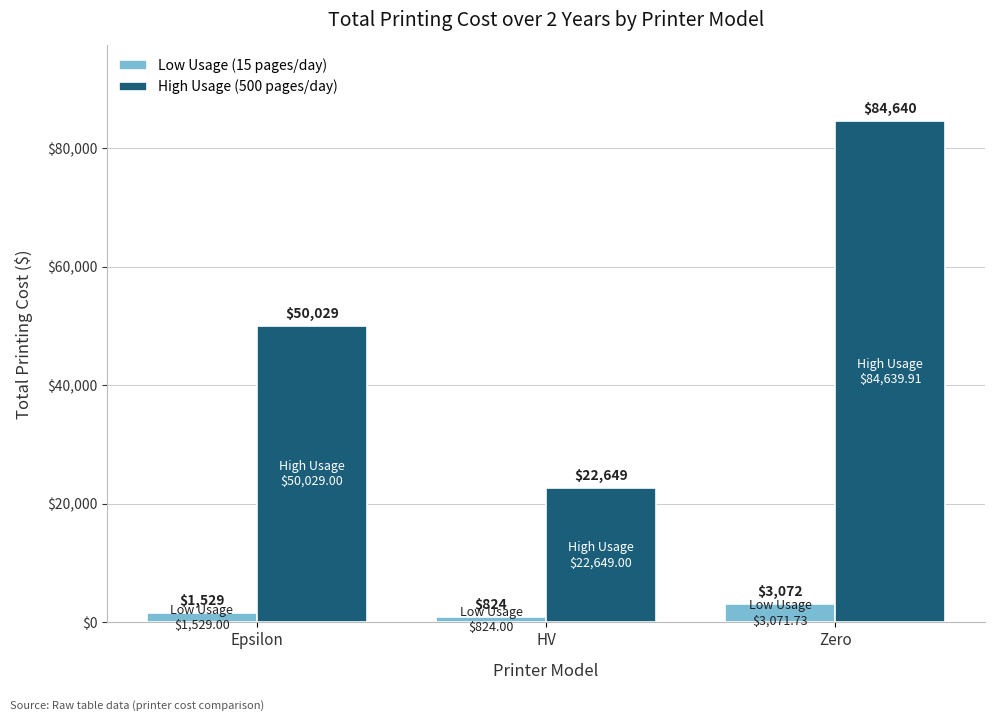

What is the difference between the maximum and second lowest values in the High Usage (500 pages/day) series?

34610.9